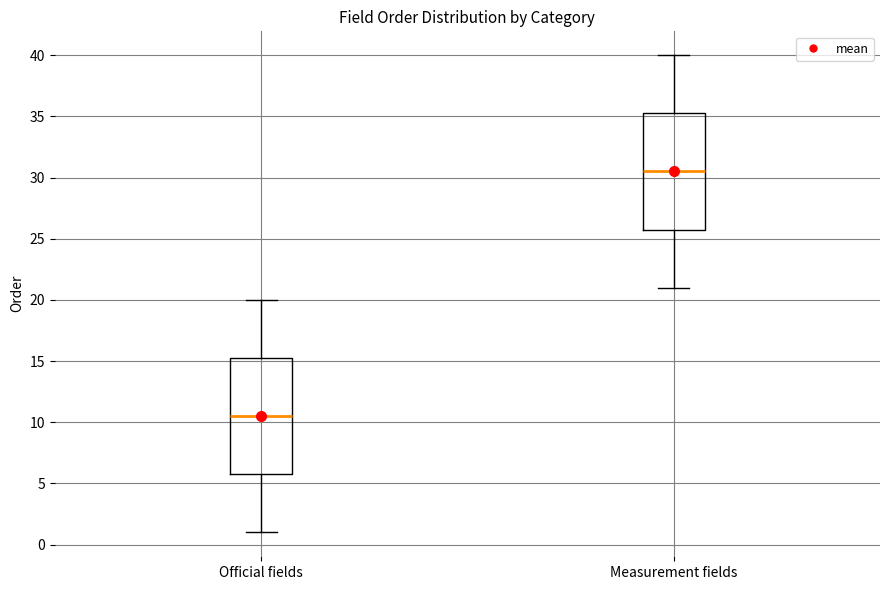

Reading left to right, transcribe this box plot: for each box, give where its median line is, the range the box spans, and where its two whiskers end, as read against the y-axis. The values are not printed on the chart, so give them approximately, as read against the axis.

Official fields: median 10.5, box 6.0 to 15.5, whiskers 1.0 to 20.0
Measurement fields: median 30.5, box 26.0 to 35.5, whiskers 21.0 to 40.0